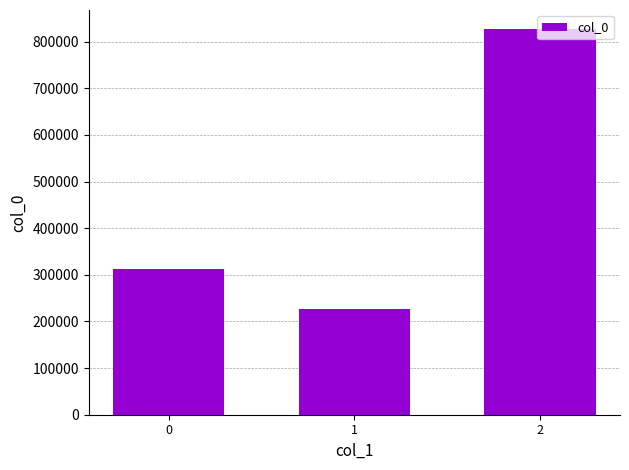

Is it true that the value at 2 is 826374?

True